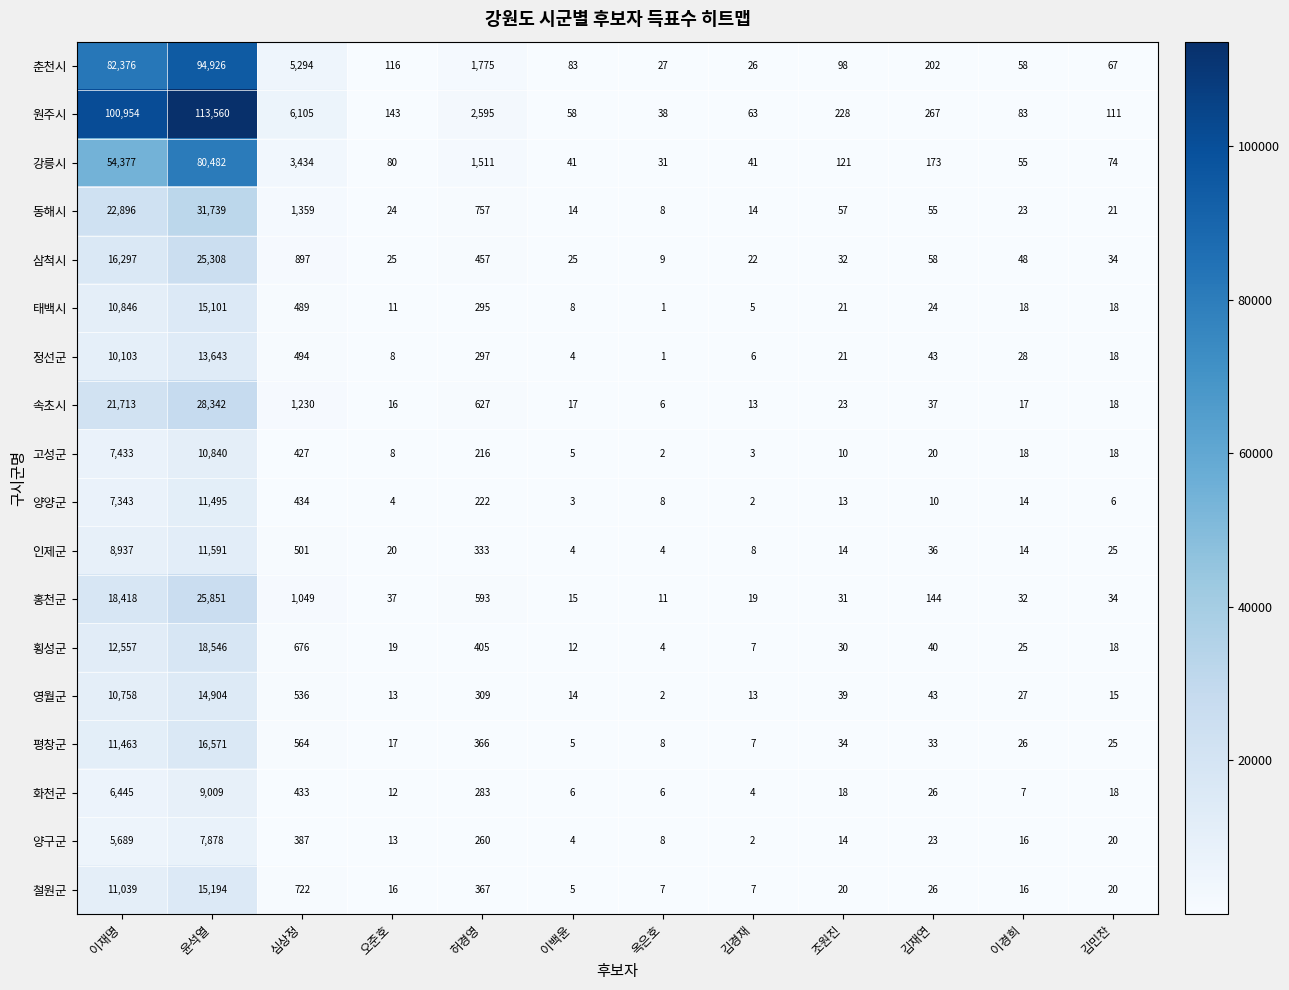

What is the sum of the 동해시 values at 허경영 and 김민찬?

778